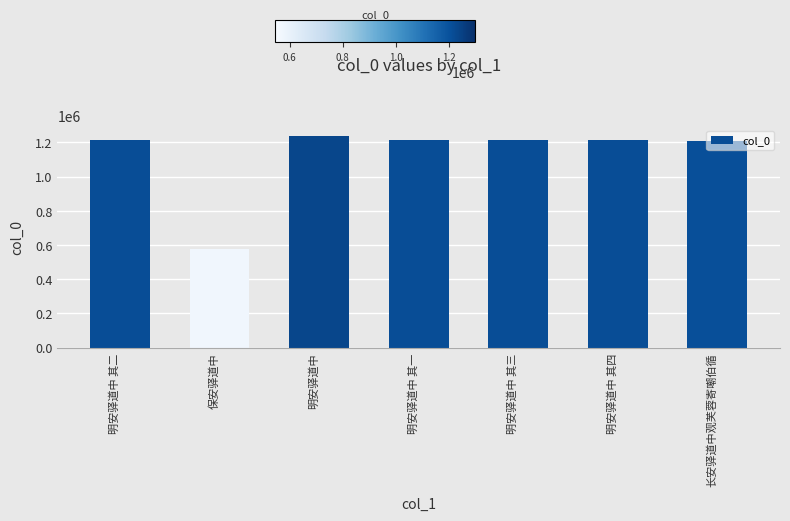

What value does the data have at 明安驿道中 其四?

1213695